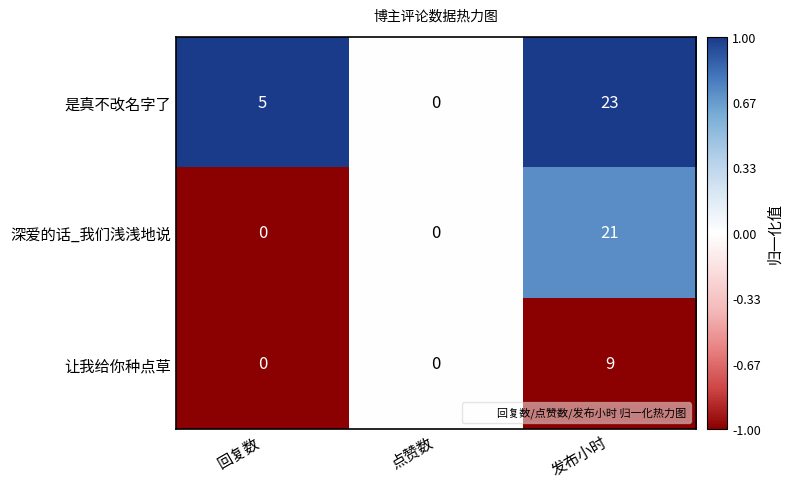

Which series has the largest range (max minus min)?

是真不改名字了